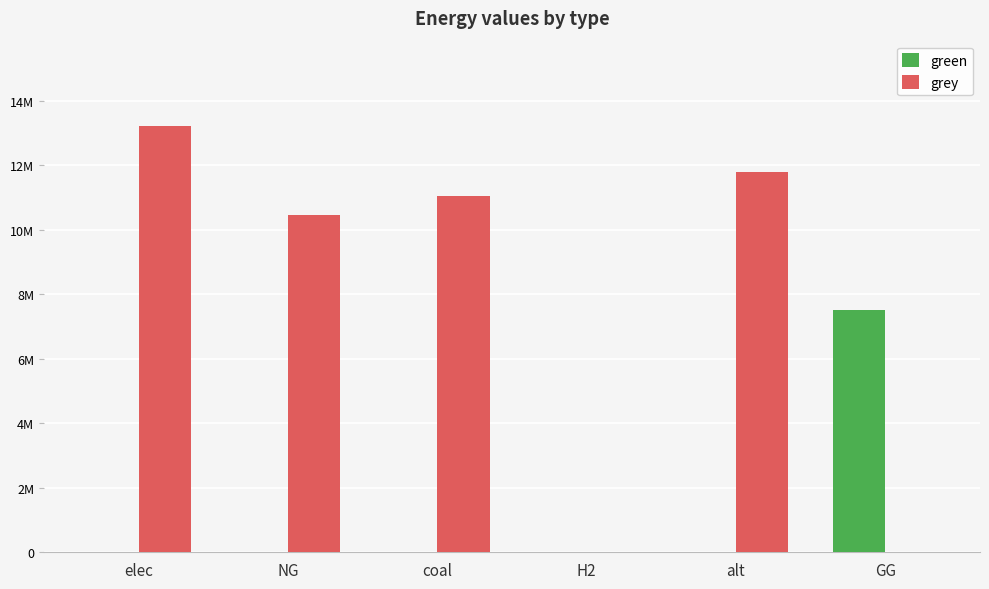

What is the average value of the green series?

1250000.0